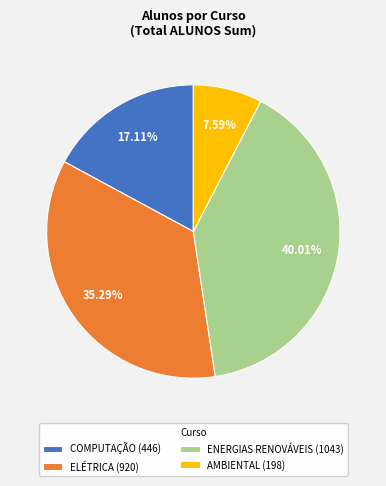

Rank the categories by value from highest to lowest.

ENERGIAS RENOVÁVEIS (1043), ELÉTRICA (920), COMPUTAÇÃO (446), AMBIENTAL (198)